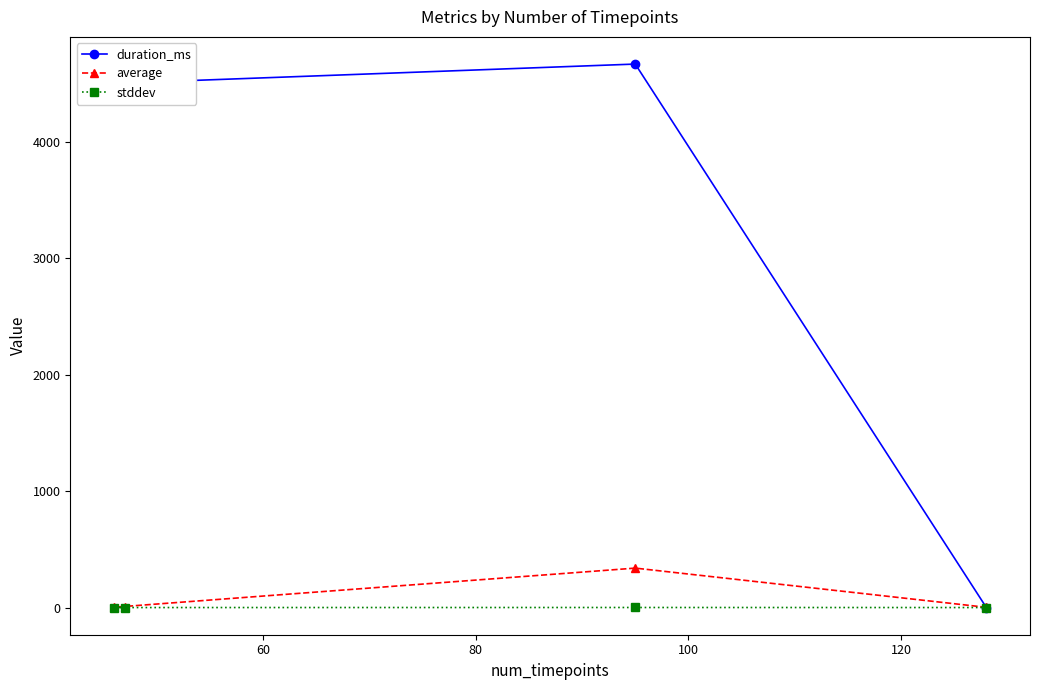

Is this an area chart (filled region under the line)?

No